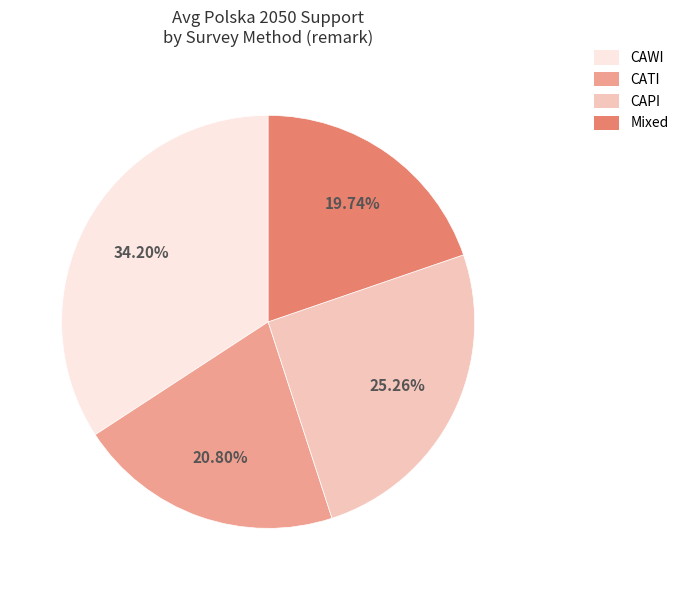

Which has a higher value, CAPI or Mixed?

CAPI